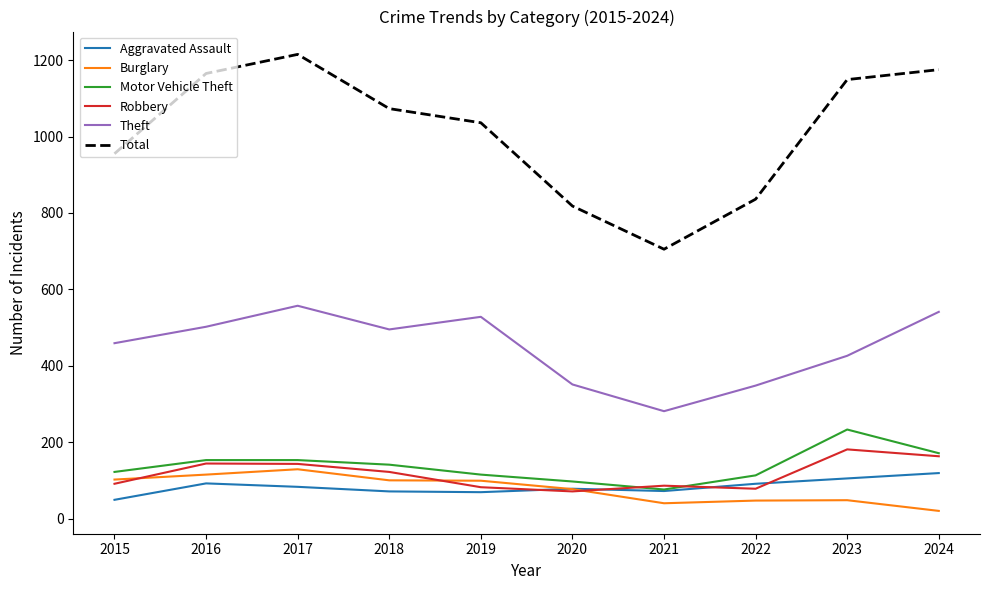

What is the difference between the highest and lowest values at 2023?

1101